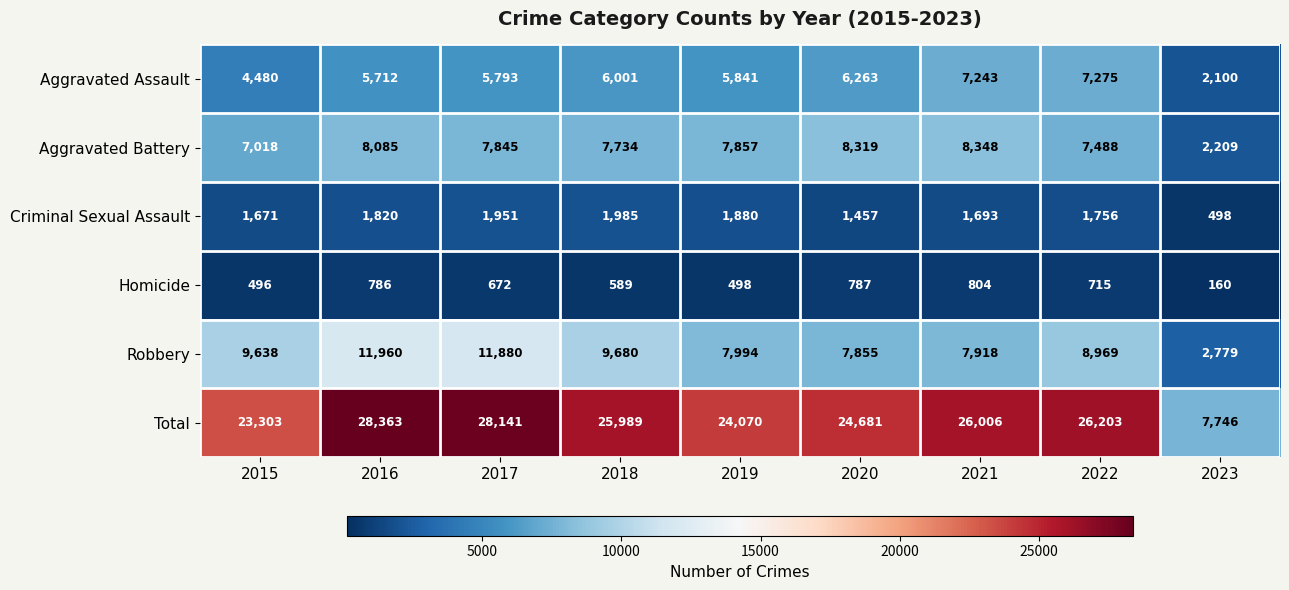

Where is Aggravated Battery nearest to the value 5278?

2015